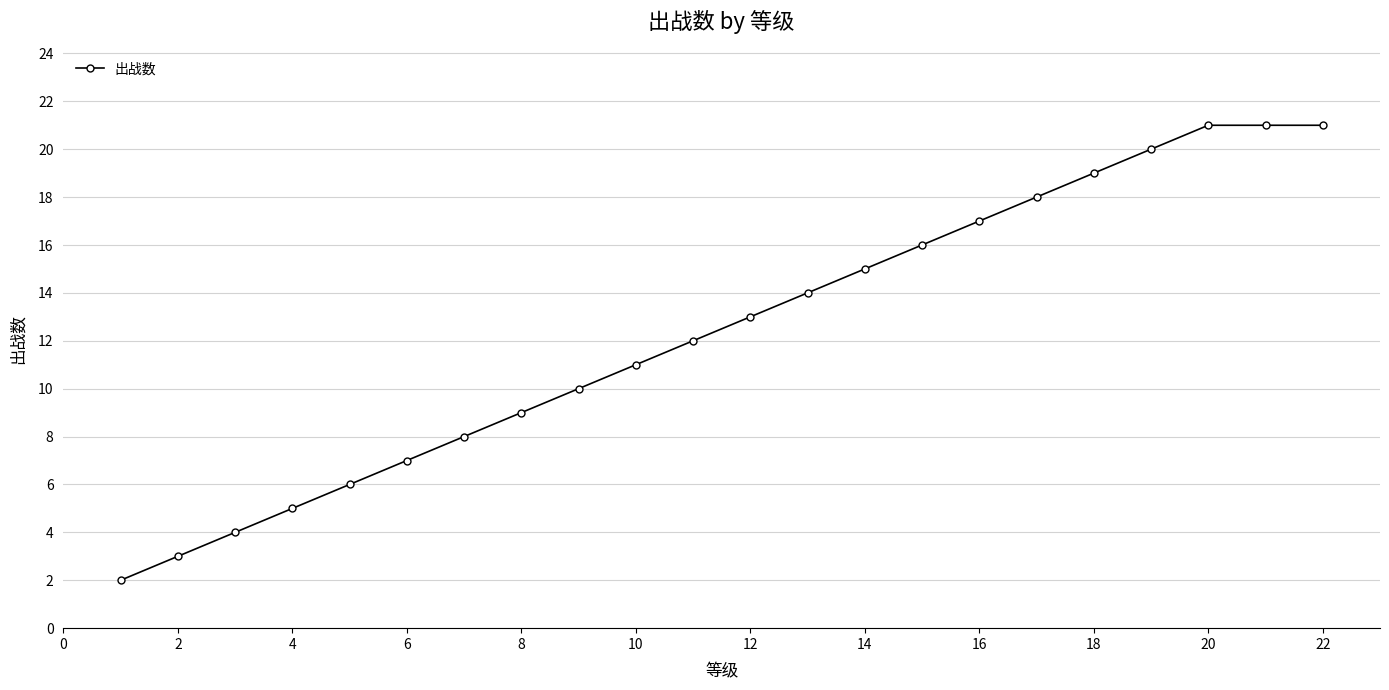

What is the sum of all values?

272